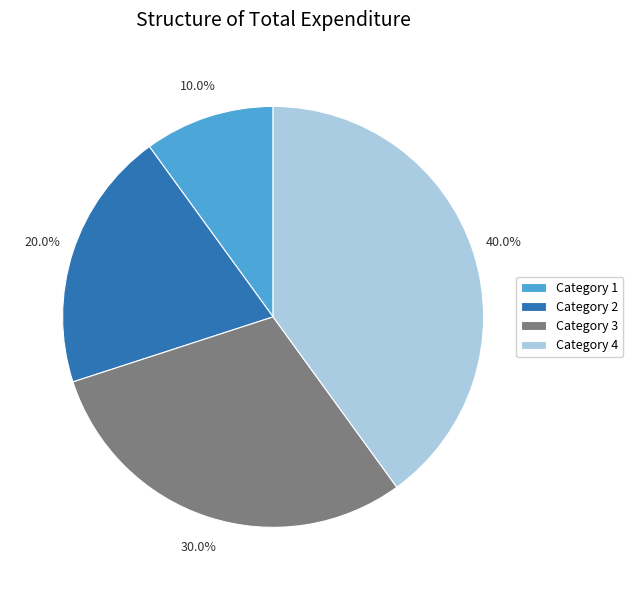

To the nearest percent, what is the difference between the largest and smallest slice percentages?

30%